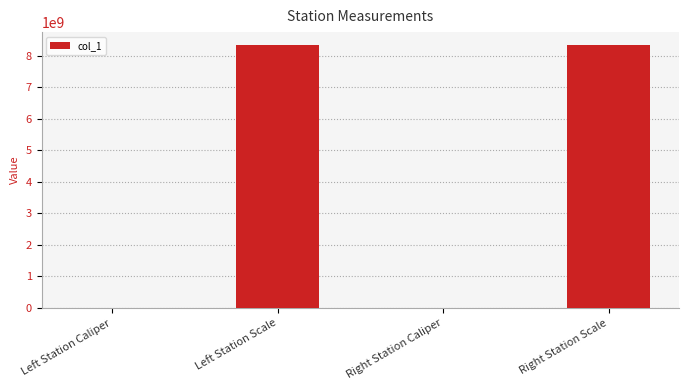

Approximately how many times larger is the value at Left Station Scale compared to Left Station Caliper?

73202.5